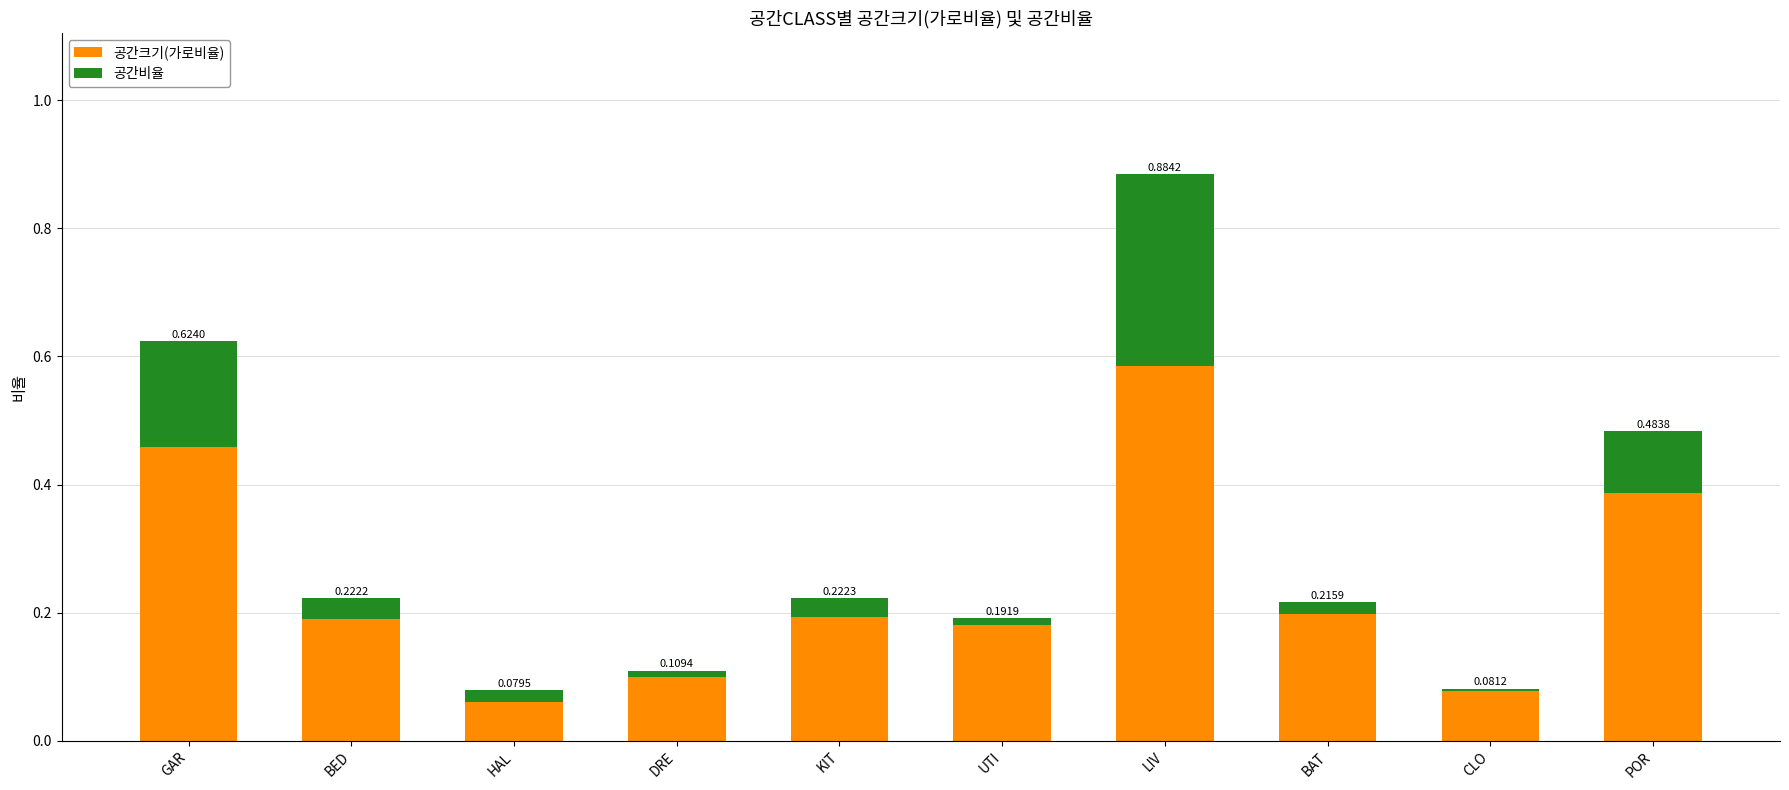

List the labels in order of 공간크기(가로비율) value, smallest first.

HAL, CLO, DRE, UTI, BED, KIT, BAT, POR, GAR, LIV